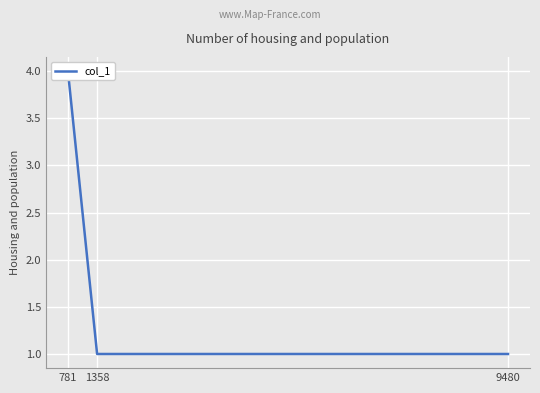

Between 9480 and 1358, which is larger?

9480